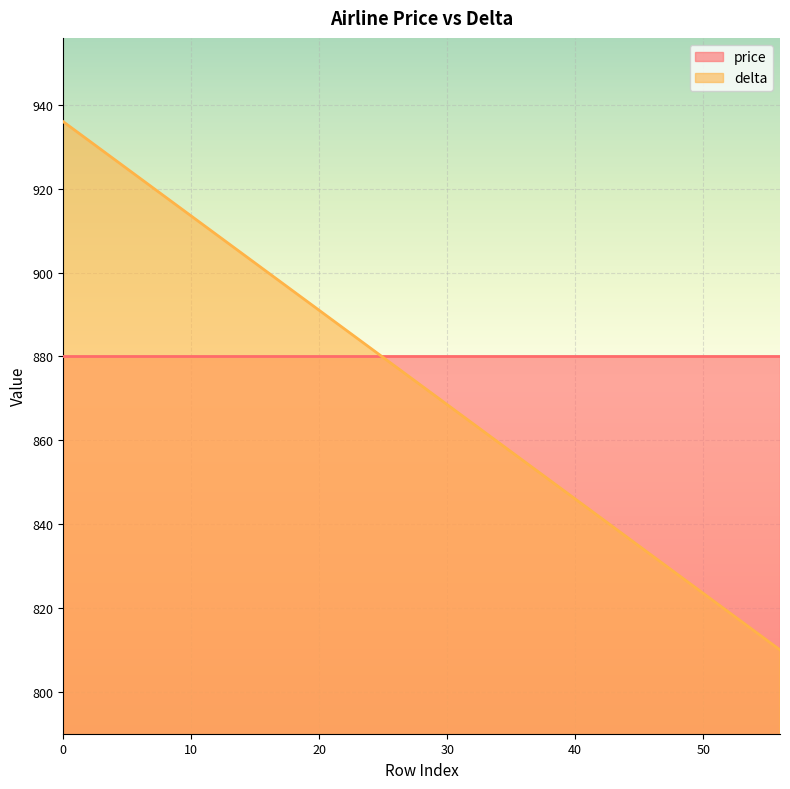

Rank the categories by value from lowest to highest.

56, 52, 48, 44, 40, 36, 32, 28, 24, 20, 16, 12, 8, 4, 0